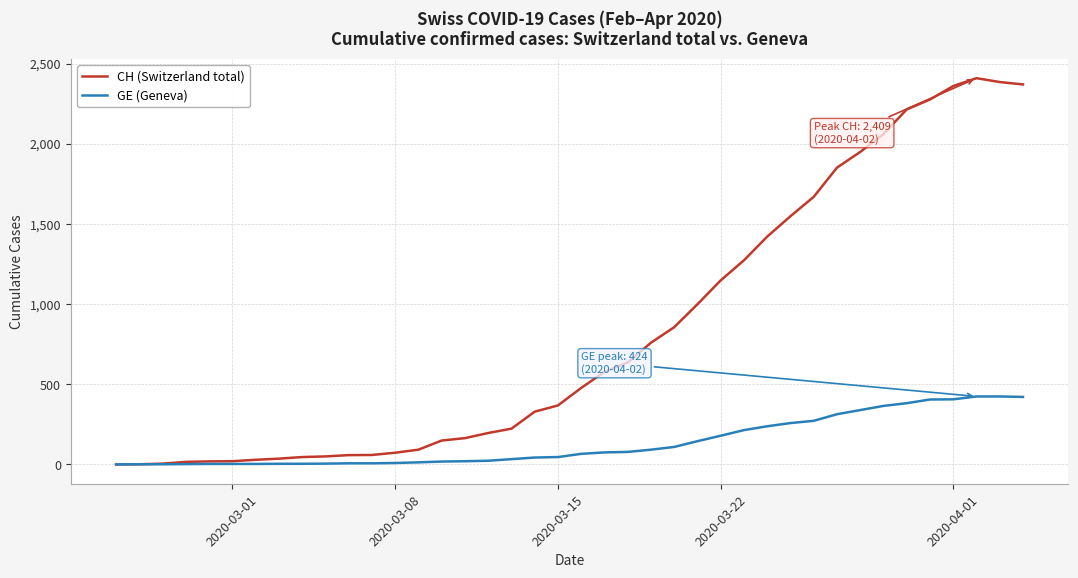

Which series has the largest range (max minus min)?

CH (Switzerland total)